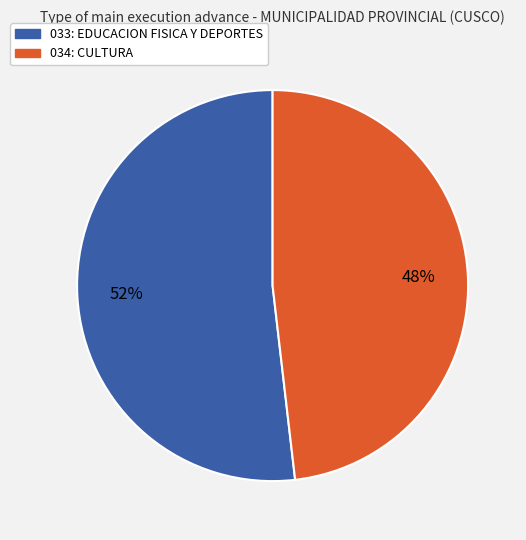

How many slices are in this pie chart?

2